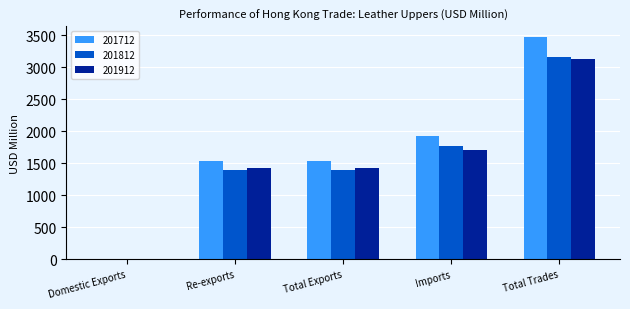

Which series has the largest total across all categories?

201712